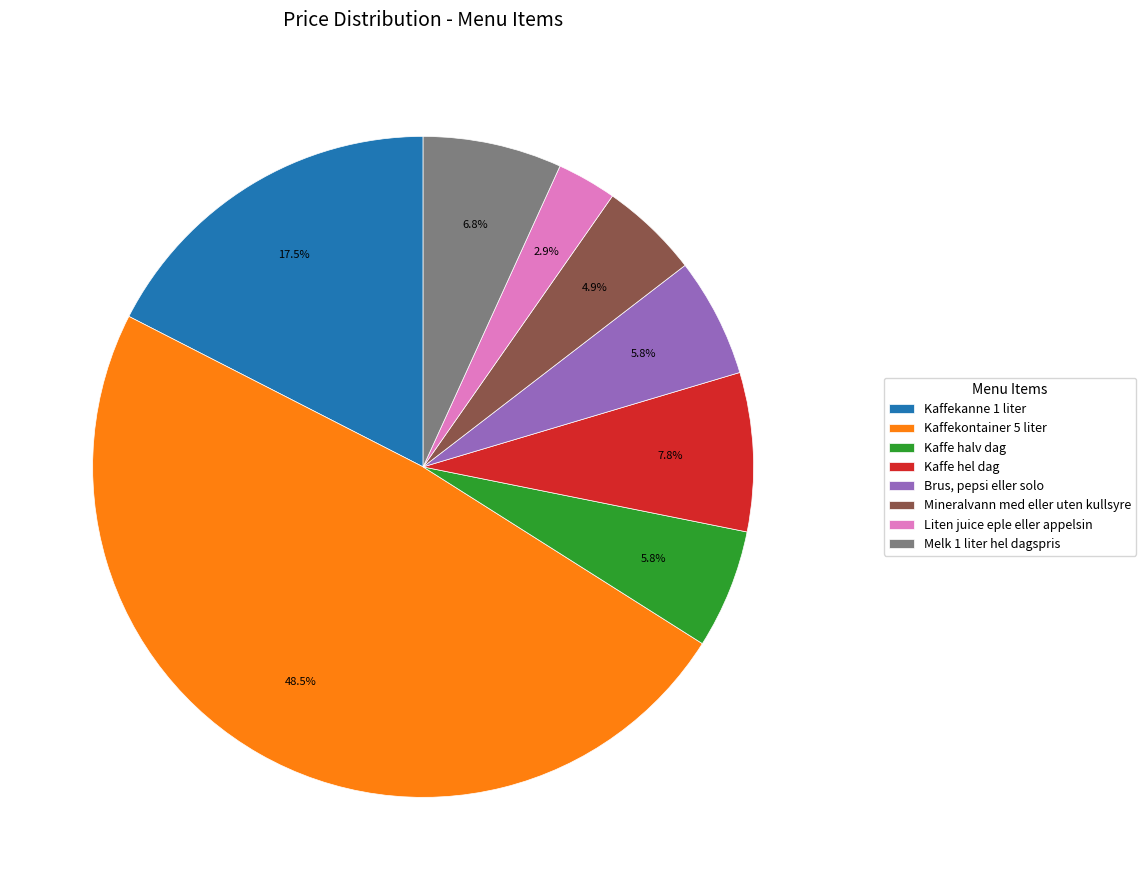

To the nearest percent, what is the difference between the largest and smallest slice percentages?

46%